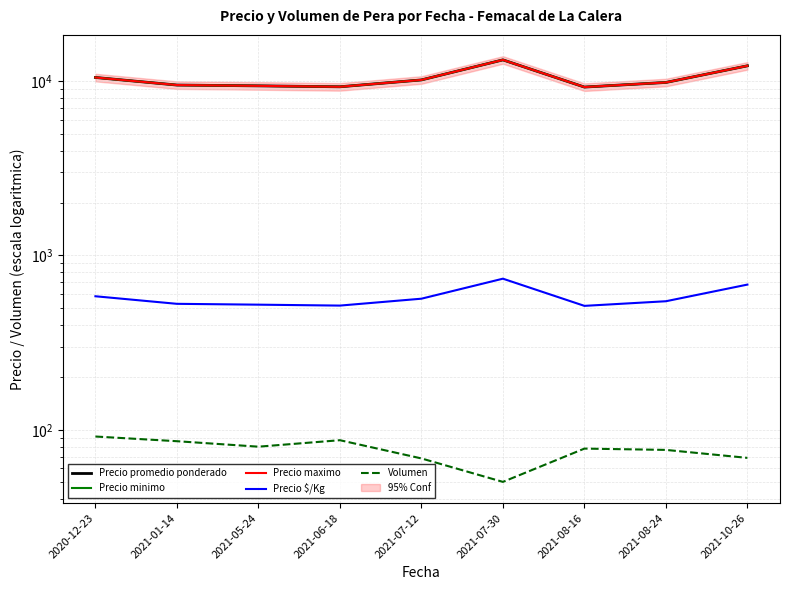

How many values in the Precio $/Kg series exceed 546?

5